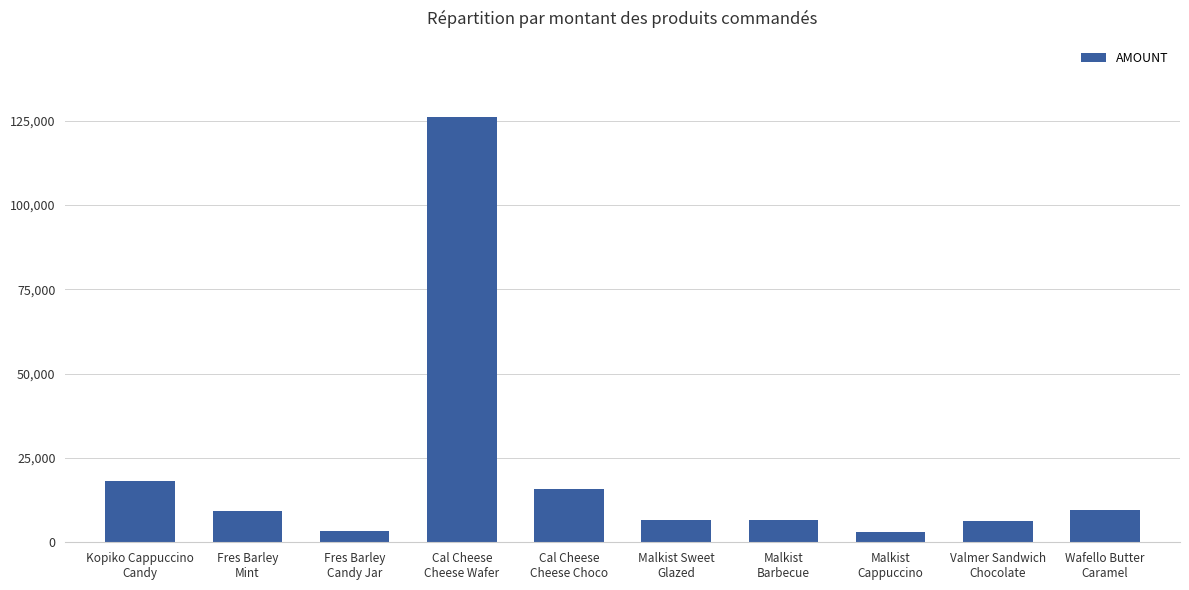

Read the value at Fres Barley
Mint.

9302.4